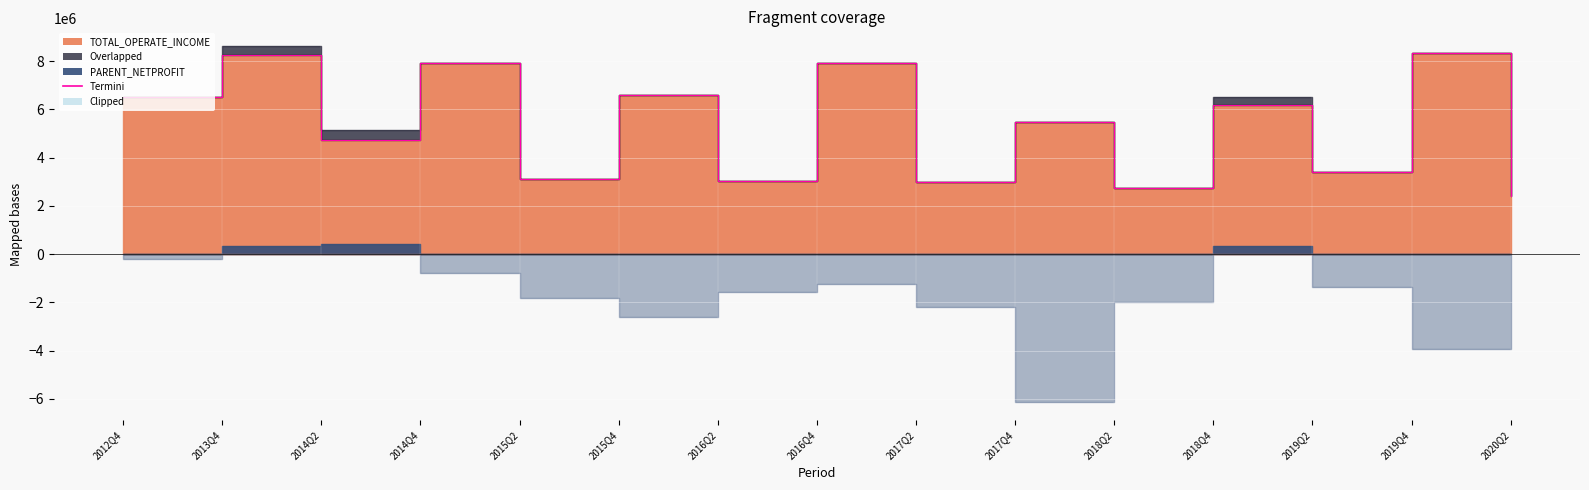

Read the value at 2012Q4.

6498656.8